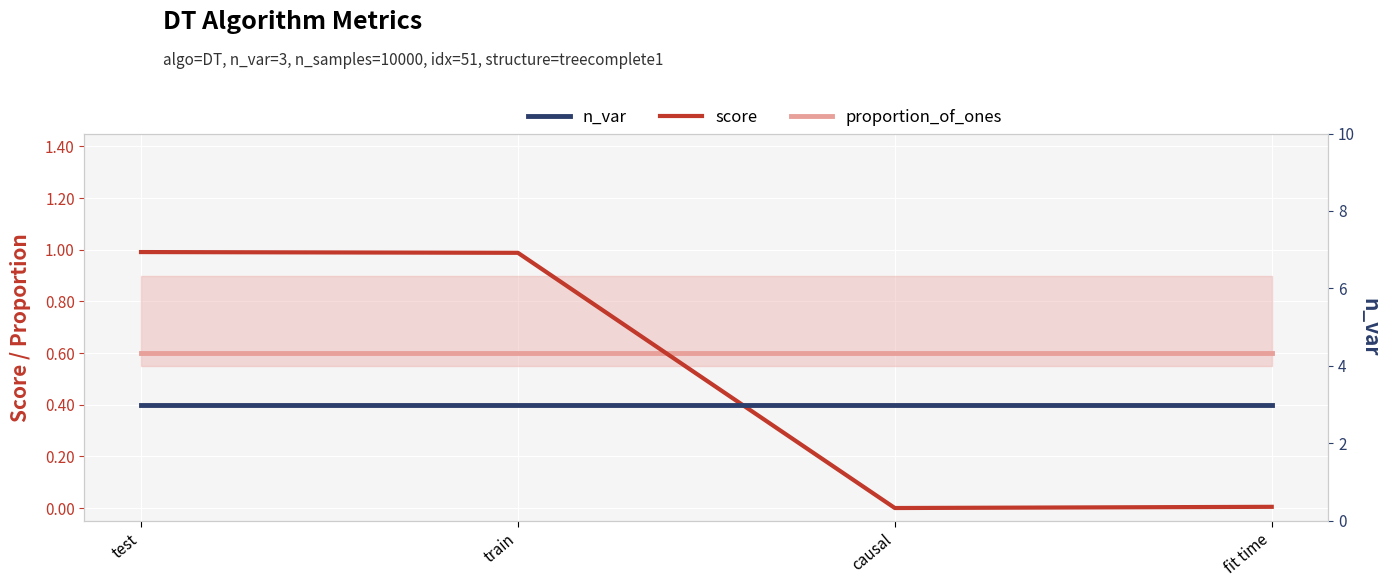

In score, how many points are lower than both neighbors (excluding endpoints)?

1